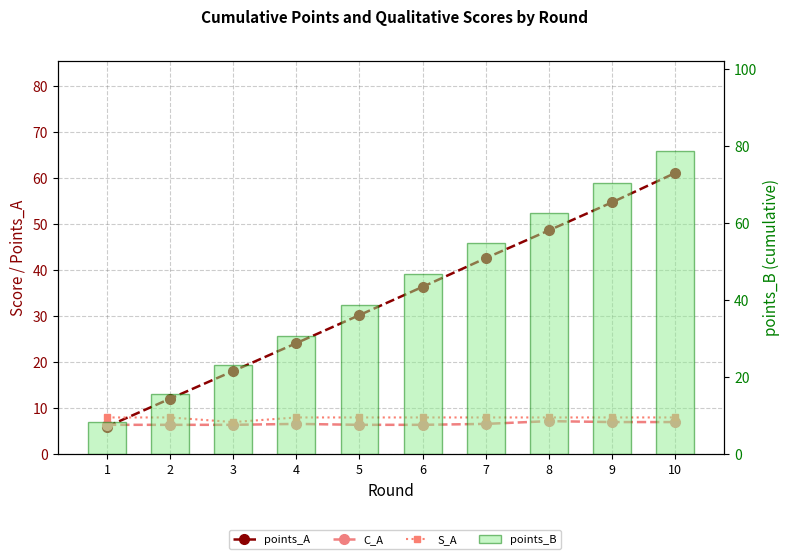

The C_A series shows 9.0 at 7. True or false?

False